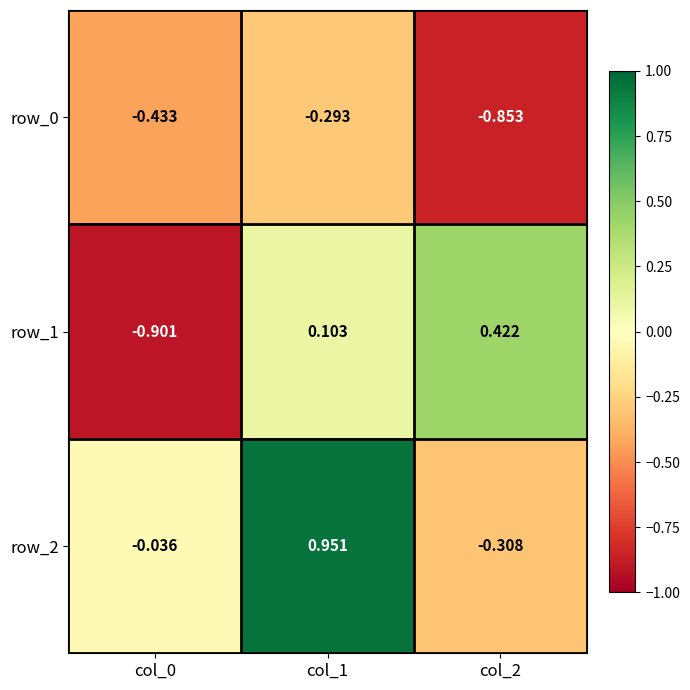

Which series changed the most between col_0 and col_1?

row_1